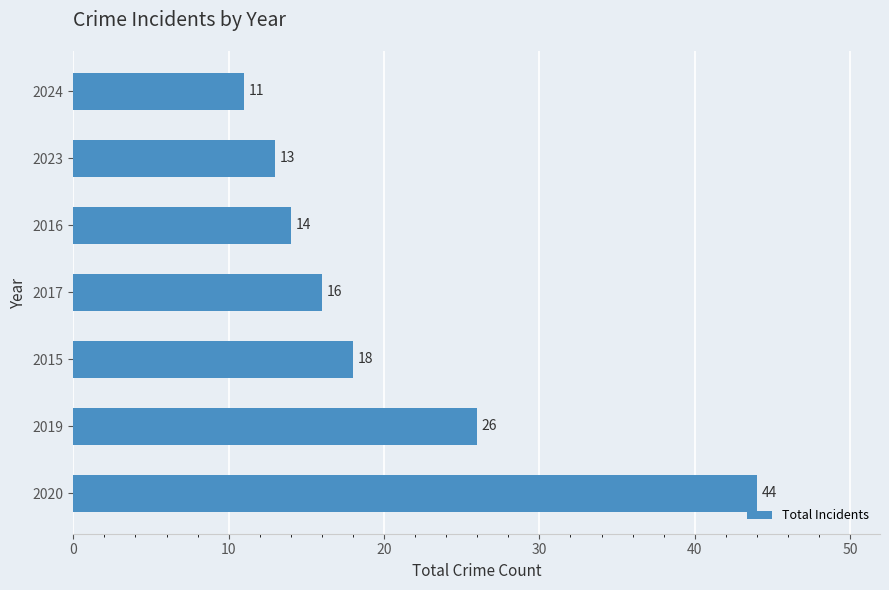

Is it true that the value at 2015 is 18?

True